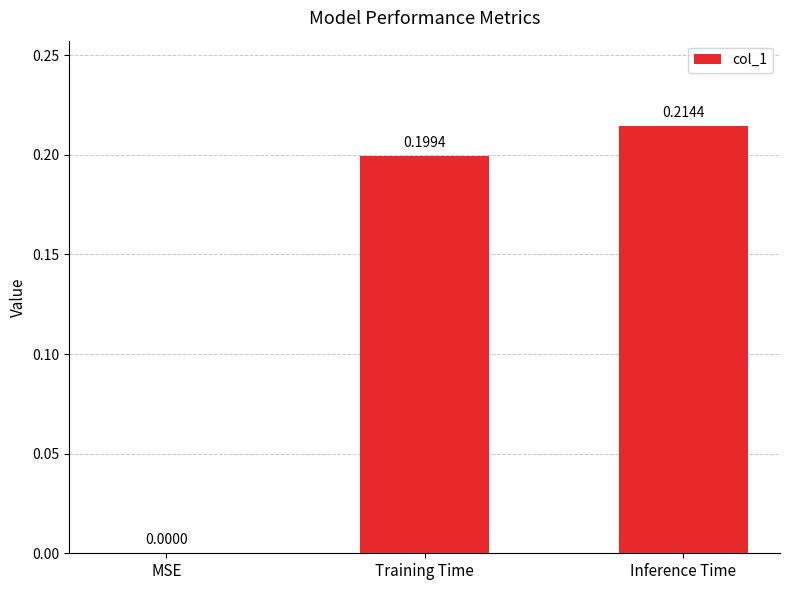

The value at MSE is 0.0. True or false?

True